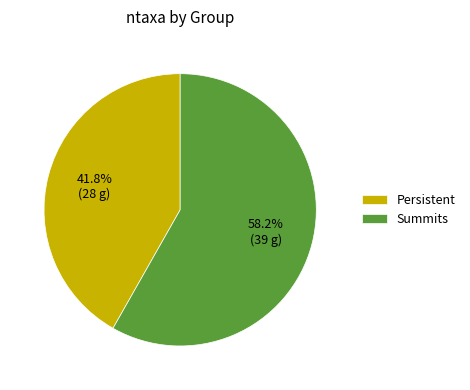

To the nearest percent, what percentage of the pie is Summits?

58%